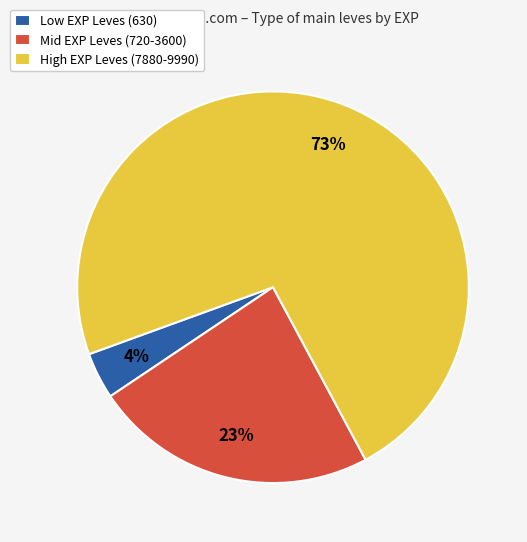

The Mid EXP Leves (720-3600) slice represents 23% of the pie. True or false?

True